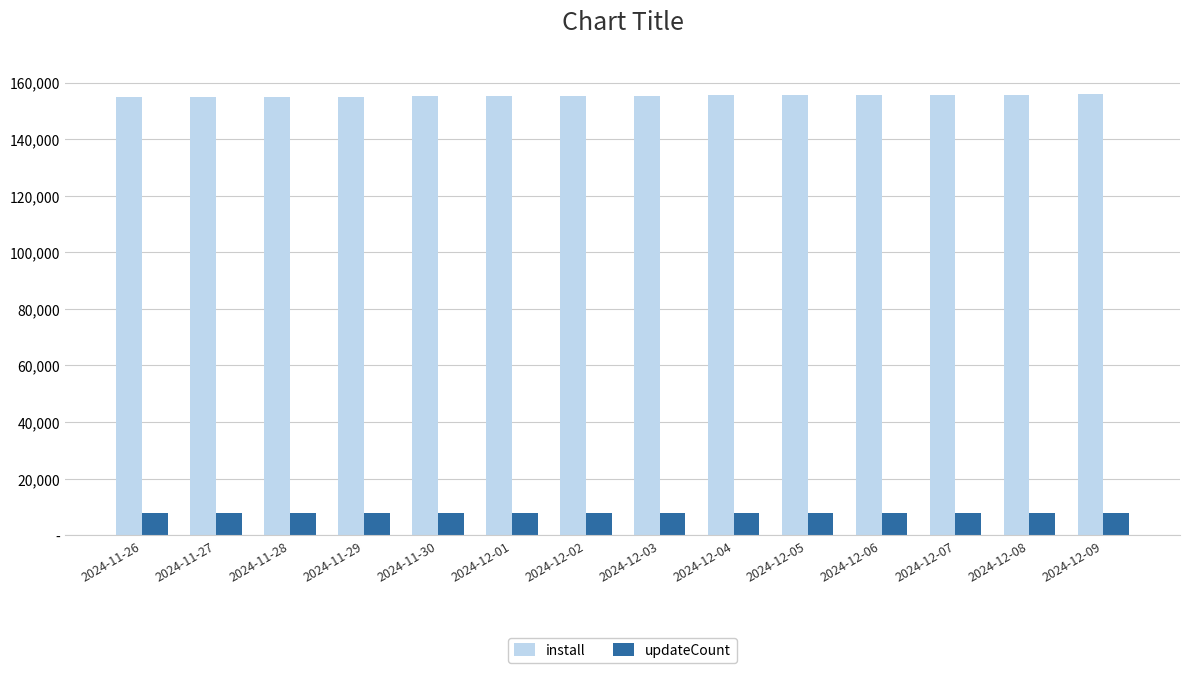

Which series has the largest total across all categories?

install